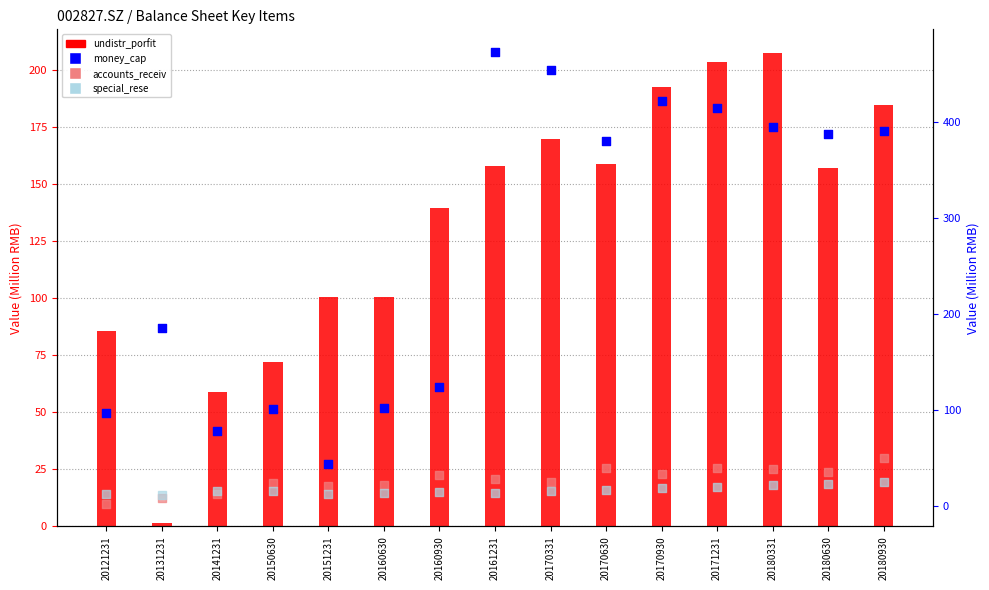

Which series reaches the maximum Y coordinate?

money_cap